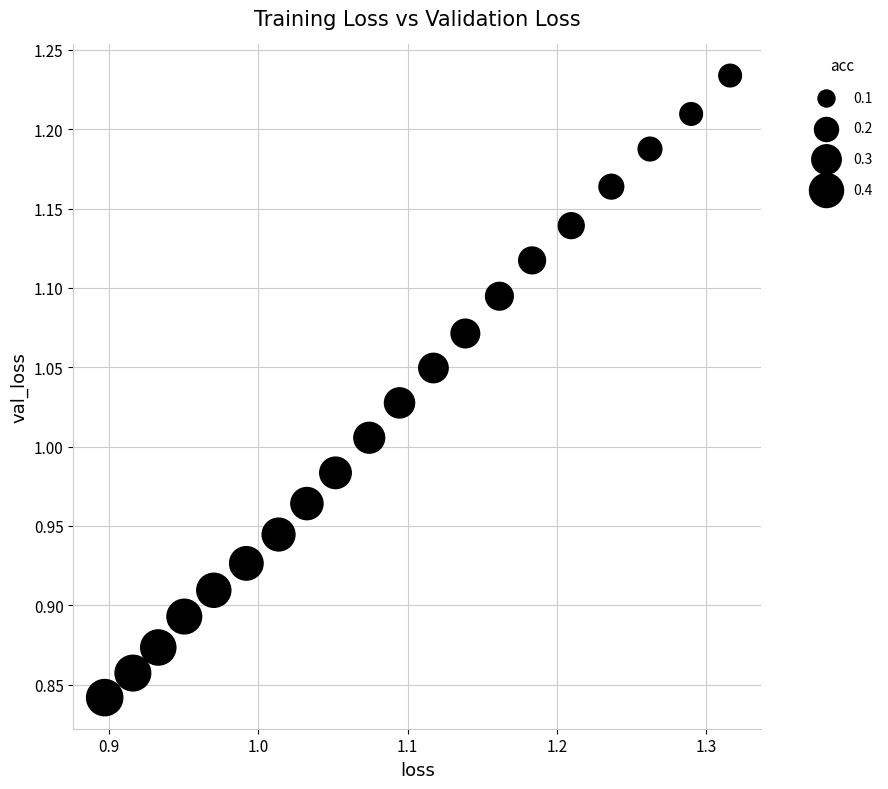

What is the range of Y values (max minus min)?

0.4